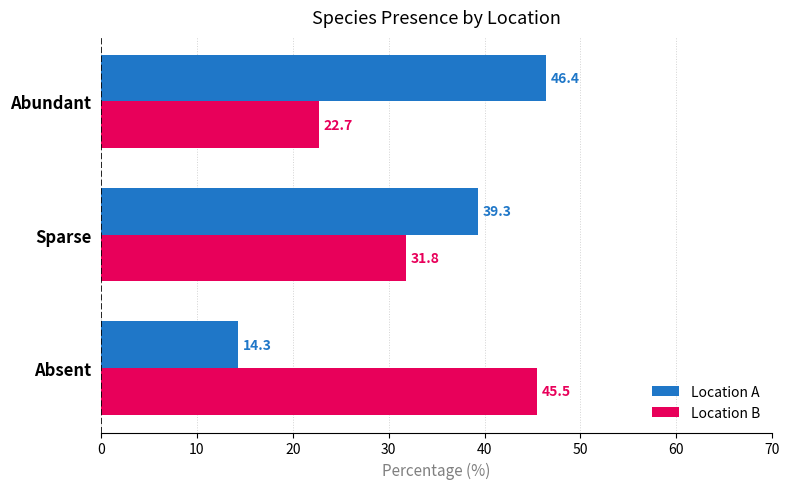

Which label corresponds to the largest value in the chart?

Abundant